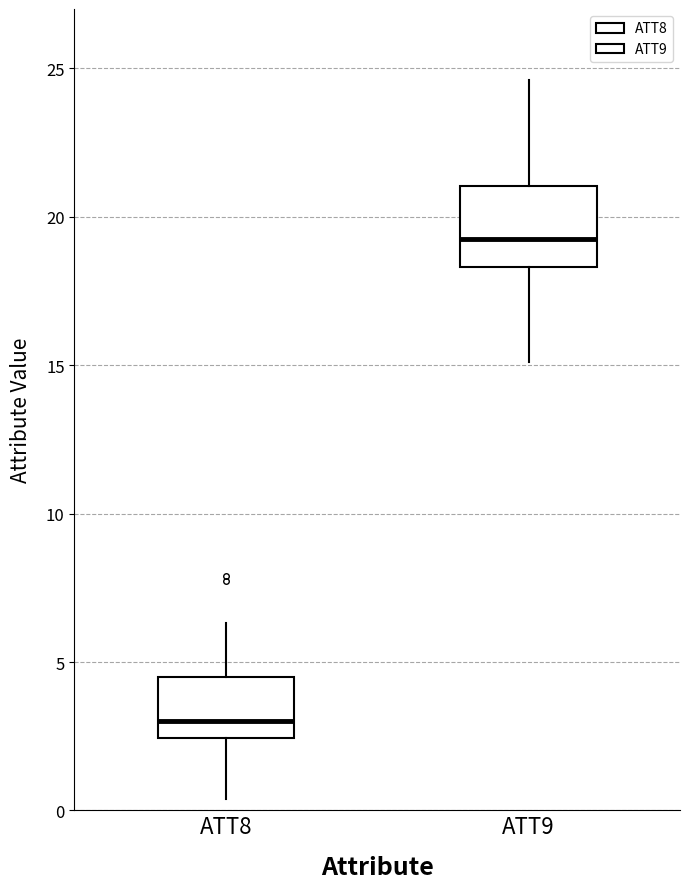

Reading left to right, transcribe this box plot: for each box, give where its median line is, the range the box spans, and where its two whiskers end, as read against the y-axis. The values are not printed on the chart, so give them approximately, as read against the axis.

ATT8: median 3.0, box 2.5 to 4.5, whiskers 0.5 to 6.5
ATT9: median 19.0, box 18.5 to 21.0, whiskers 15.0 to 24.5